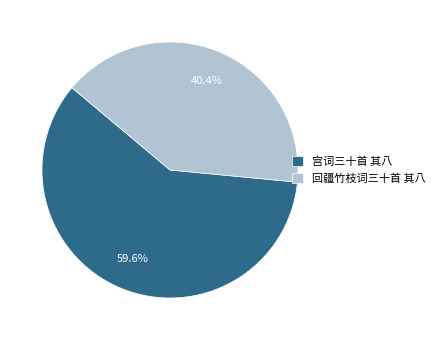

To the nearest percent, what portion does 宫词三十首 其八 represent?

60%